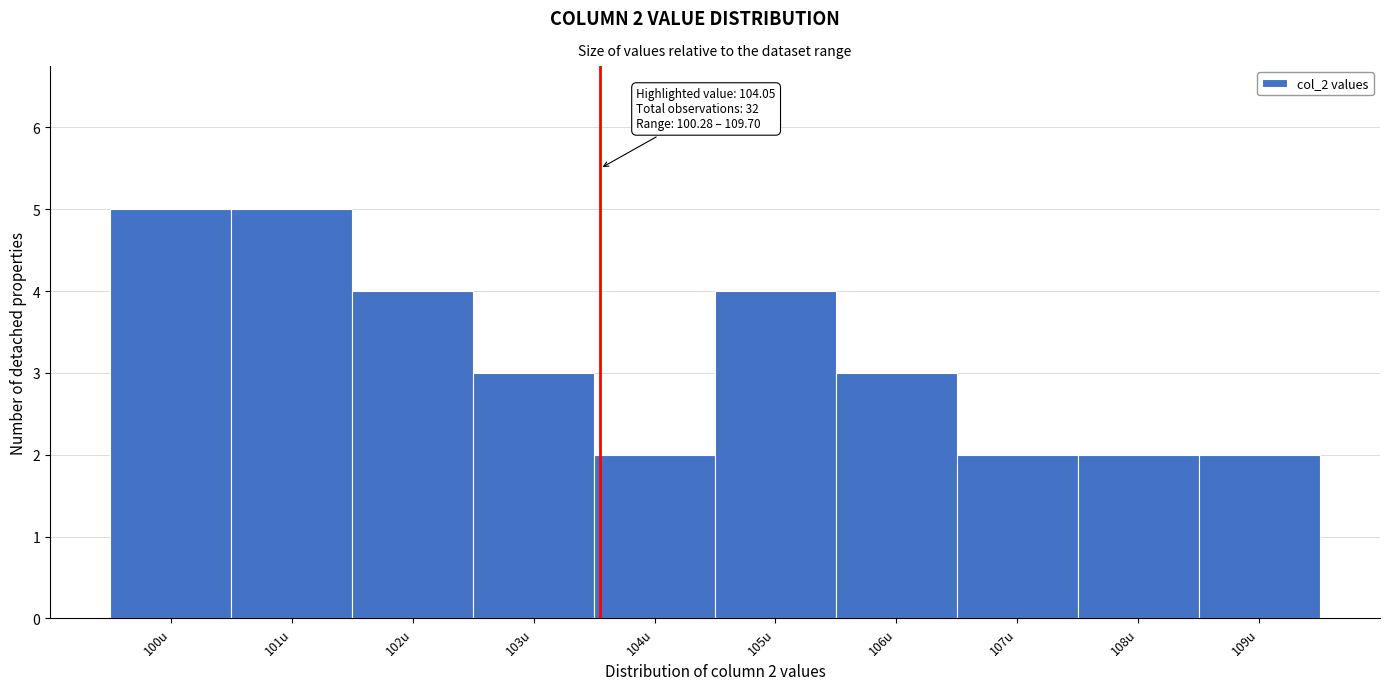

Reading left to right, what are all the values shown in this chart?

5	5	4	3	2	4	3	2	2	2